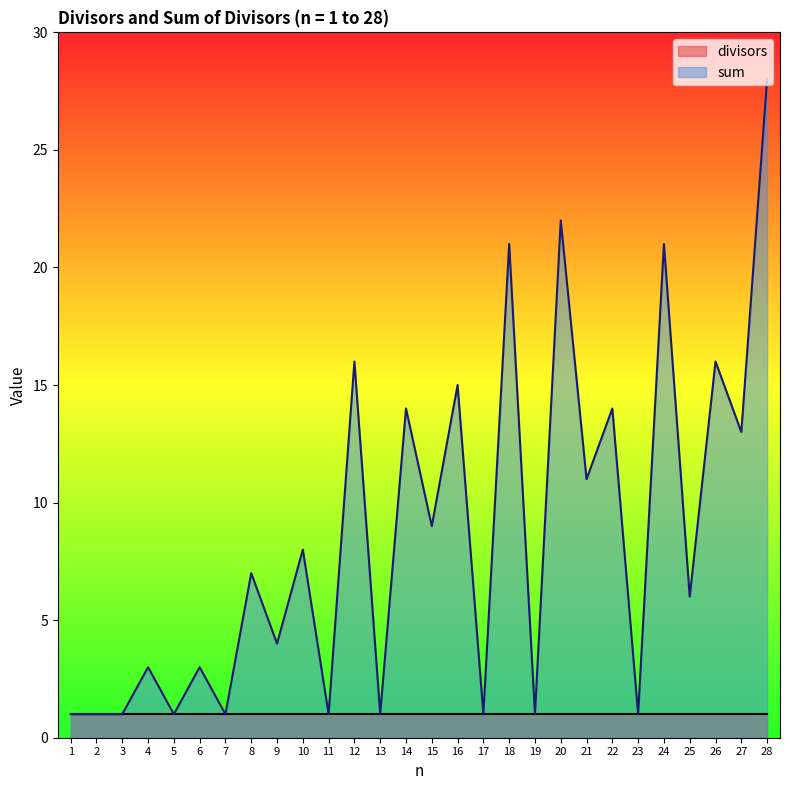

Reading left to right, extract all data points from this chart.

1	1	1	3	1	3	1	7	4	8	1	16	1	14	9	15	1	21	1	22	11	14	1	21	6	16	13	28